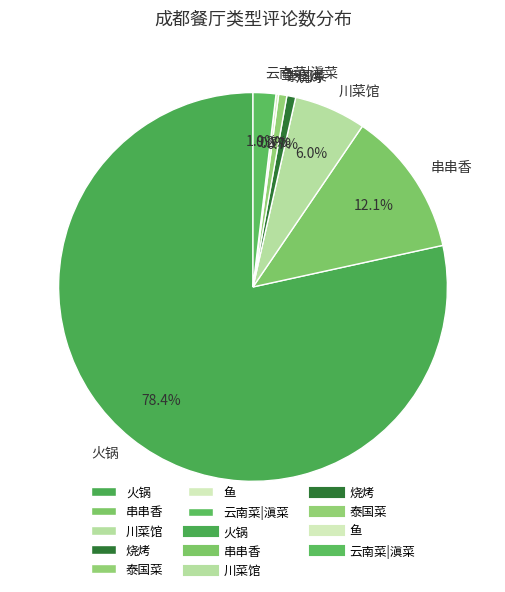

Combined, do 火锅 and 川菜馆 account for over 50%?

Yes